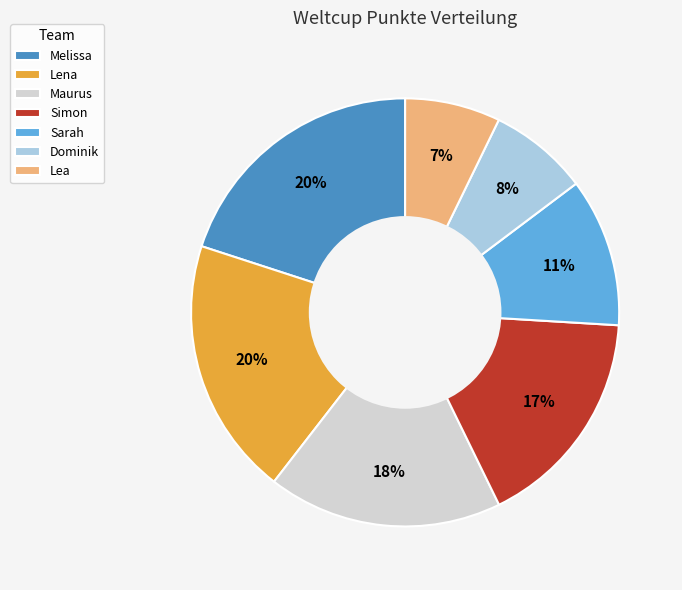

How many segments does this pie chart have?

7